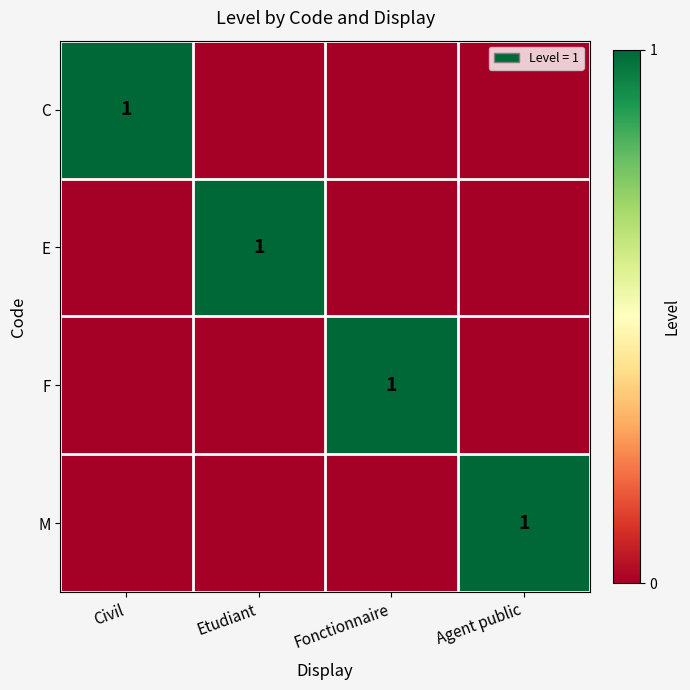

The value of E at Etudiant is 0. True or false?

False